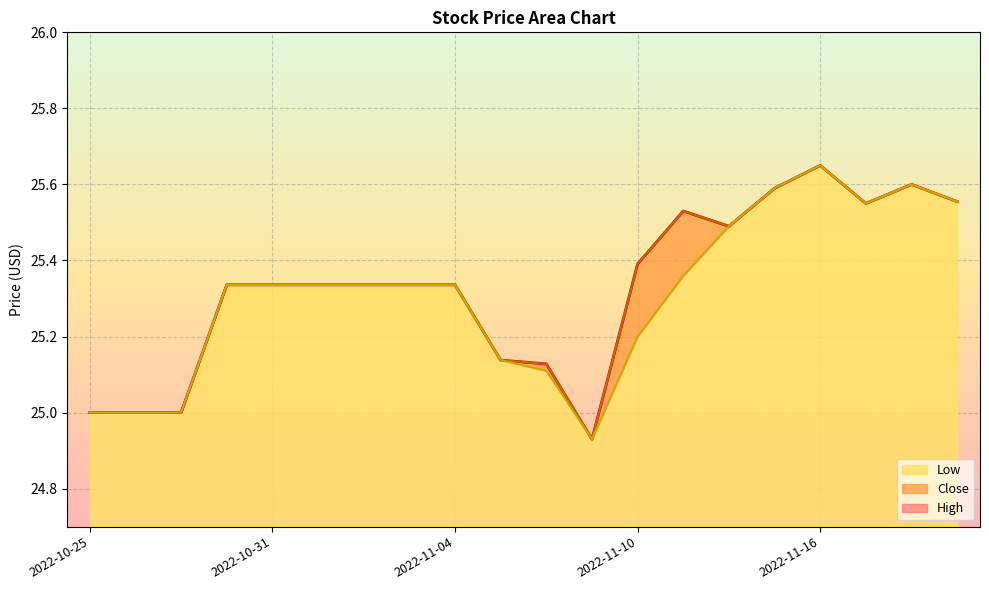

What value does the High series have at 2022-10-25?

25.0